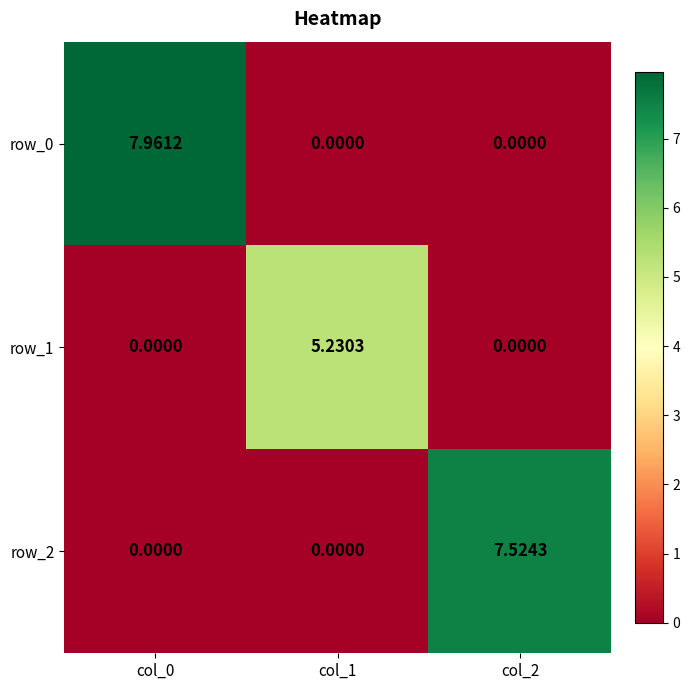

Rank the series at col_0 from lowest to highest value.

row_1, row_2, row_0